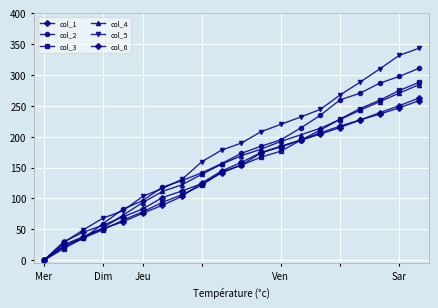

What is the highest value of the col_5 series?

343.1